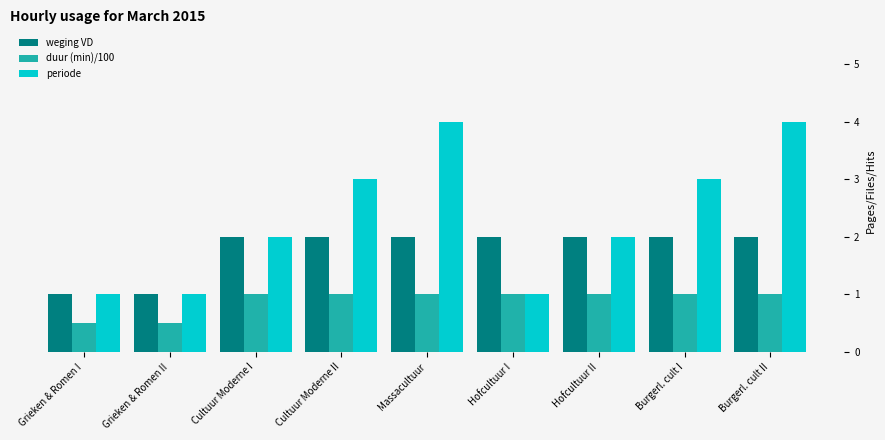

What are all the series names shown in the legend?

weging VD, duur (min)/100, periode